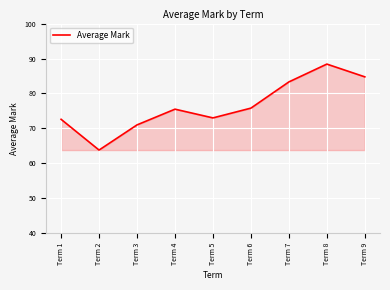

Is it true that the value at Term 5 is 73.0?

True